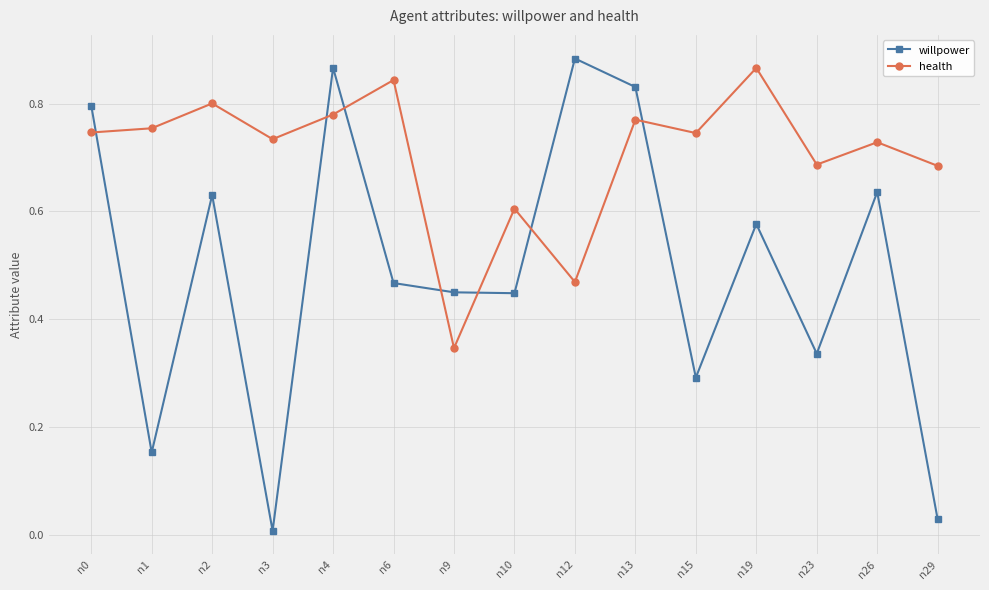

True or false: health has a value of 0.2 at n2.

False